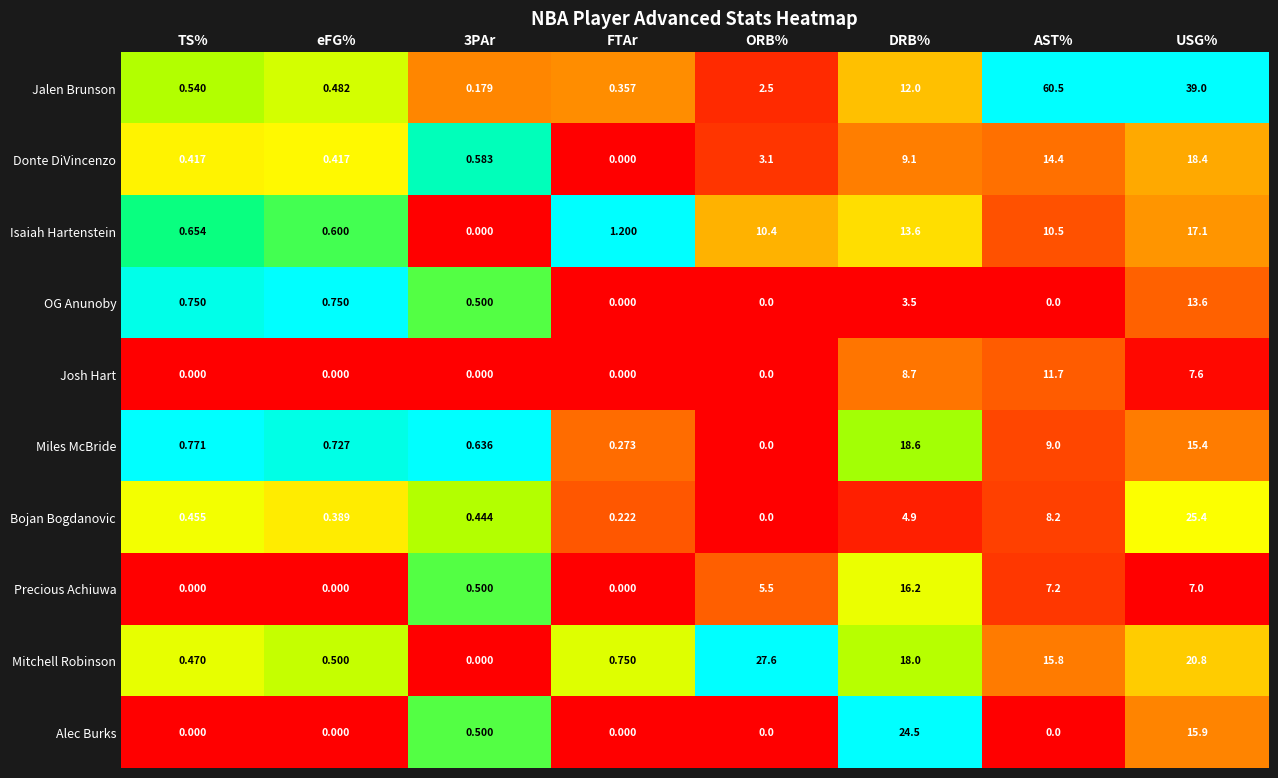

Rank the series by their maximum value, from lowest to highest.

Josh Hart, OG Anunoby, Precious Achiuwa, Isaiah Hartenstein, Donte DiVincenzo, Miles McBride, Alec Burks, Bojan Bogdanovic, Mitchell Robinson, Jalen Brunson